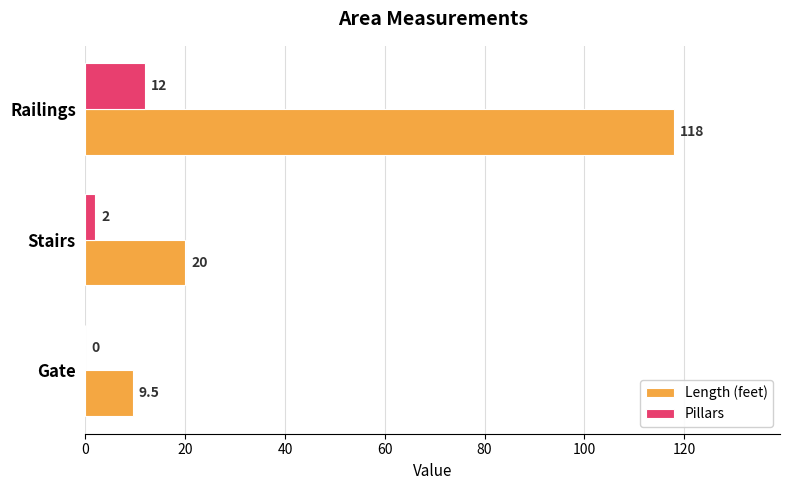

The Length (feet) series shows 2.9 at Gate. True or false?

False